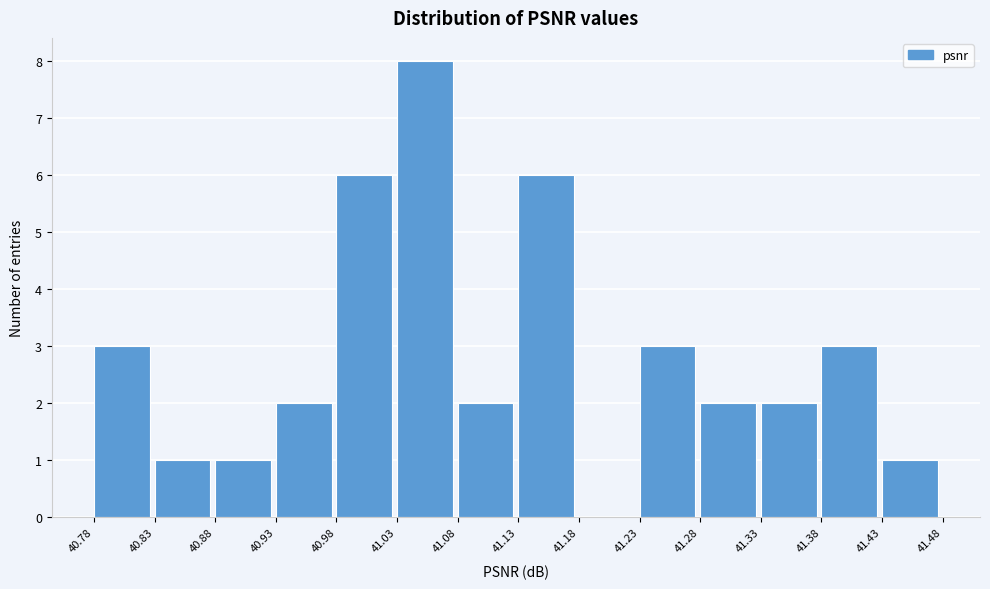

Reading left to right, transcribe this chart: for each bar, give the range it covers on the x-axis and its height. The values are not printed on the chart, so give them approximately, as read against the axis.

40.78 to 40.83: 3
40.83 to 40.88: 1
40.88 to 40.93: 1
40.93 to 40.98: 2
40.98 to 41.03: 6
41.03 to 41.08: 8
41.08 to 41.13: 2
41.13 to 41.18: 6
41.18 to 41.23: 0
41.23 to 41.28: 3
41.28 to 41.33: 2
41.33 to 41.38: 2
41.38 to 41.43: 3
41.43 to 41.48: 1